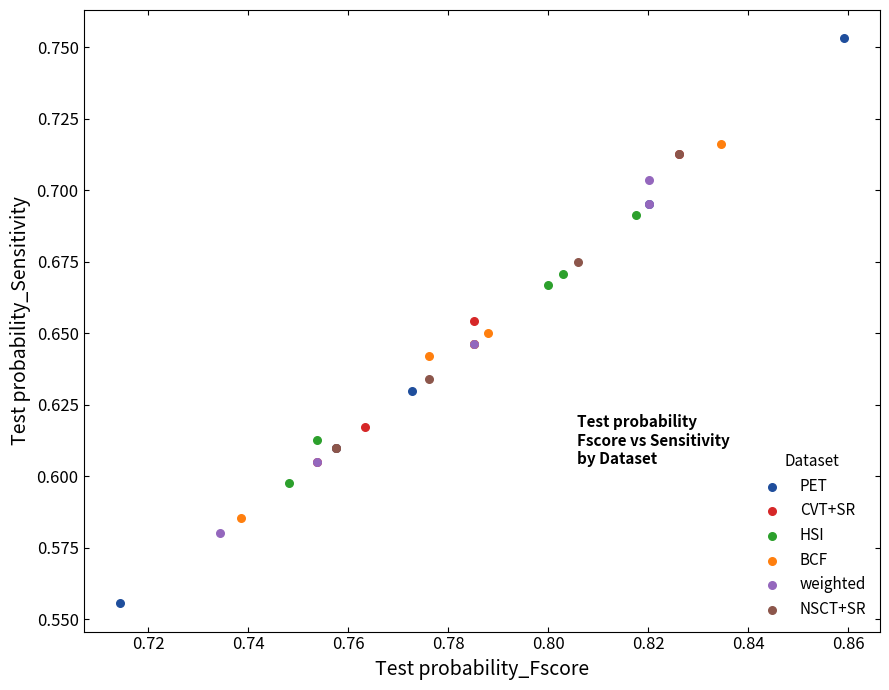

Which series has the widest spread of Y values?

PET